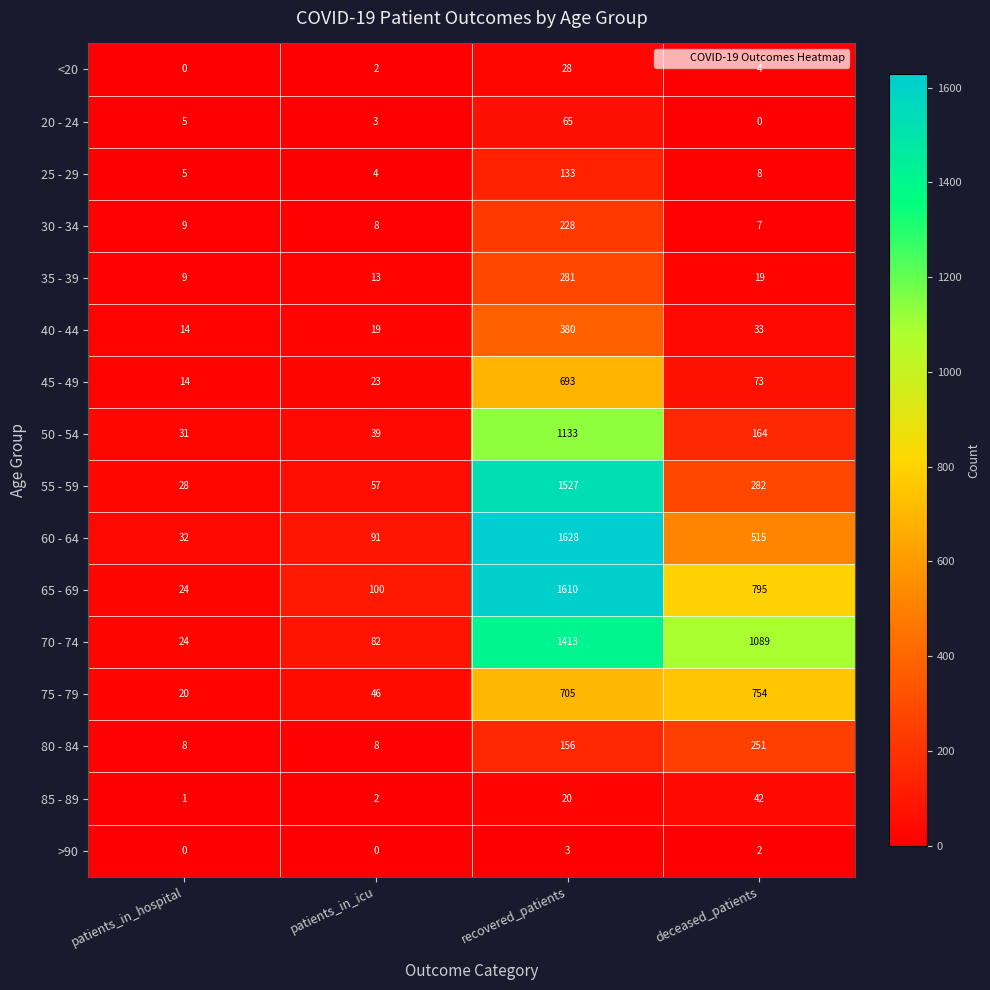

At which label does 80 - 84 reach its peak?

deceased_patients